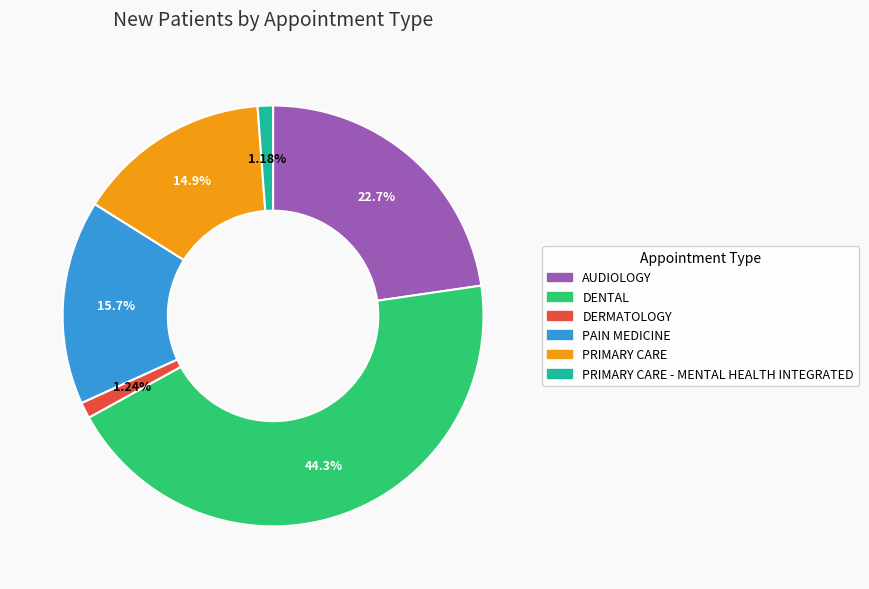

True or false: DENTAL accounts for 56% of the total.

False